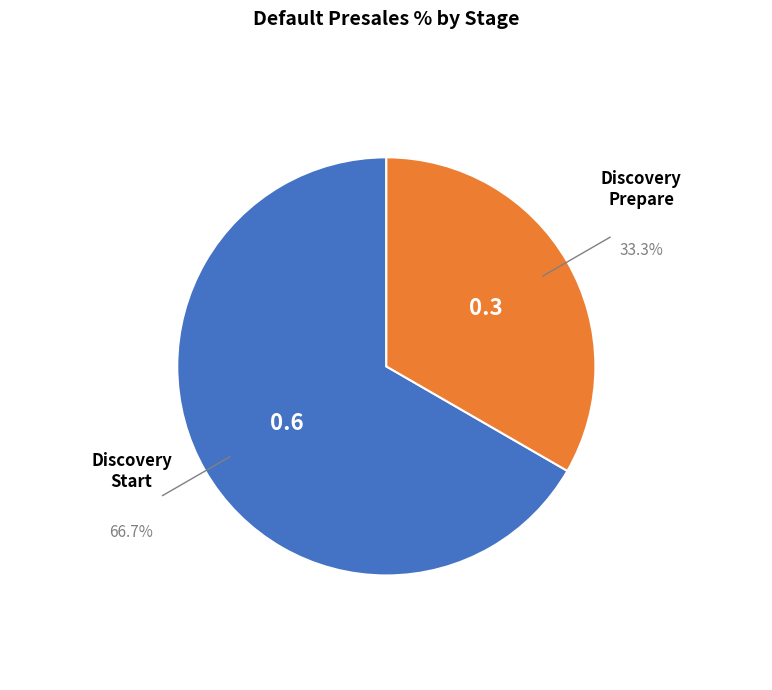

Is there a majority slice in this chart?

Yes